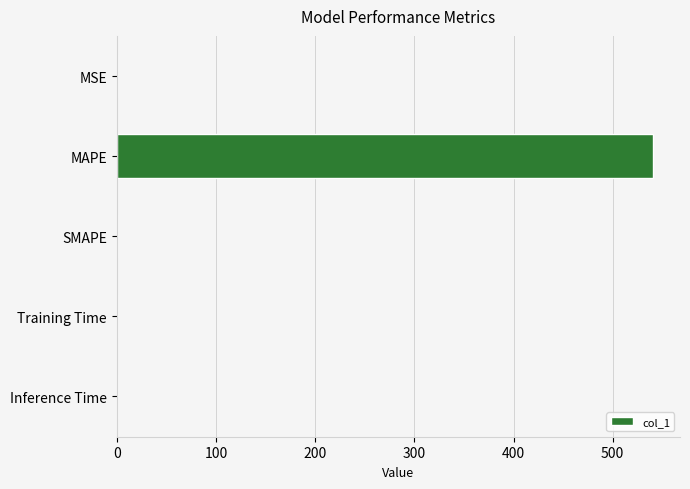

What is the change in value from MAPE to SMAPE?

-540.8